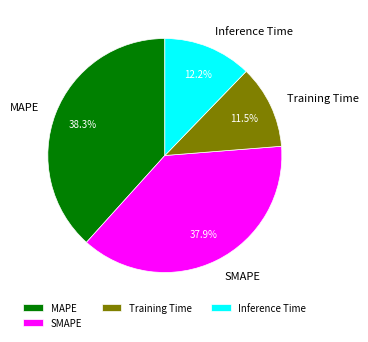

What percentage is the SMAPE slice, to the nearest percent?

38%